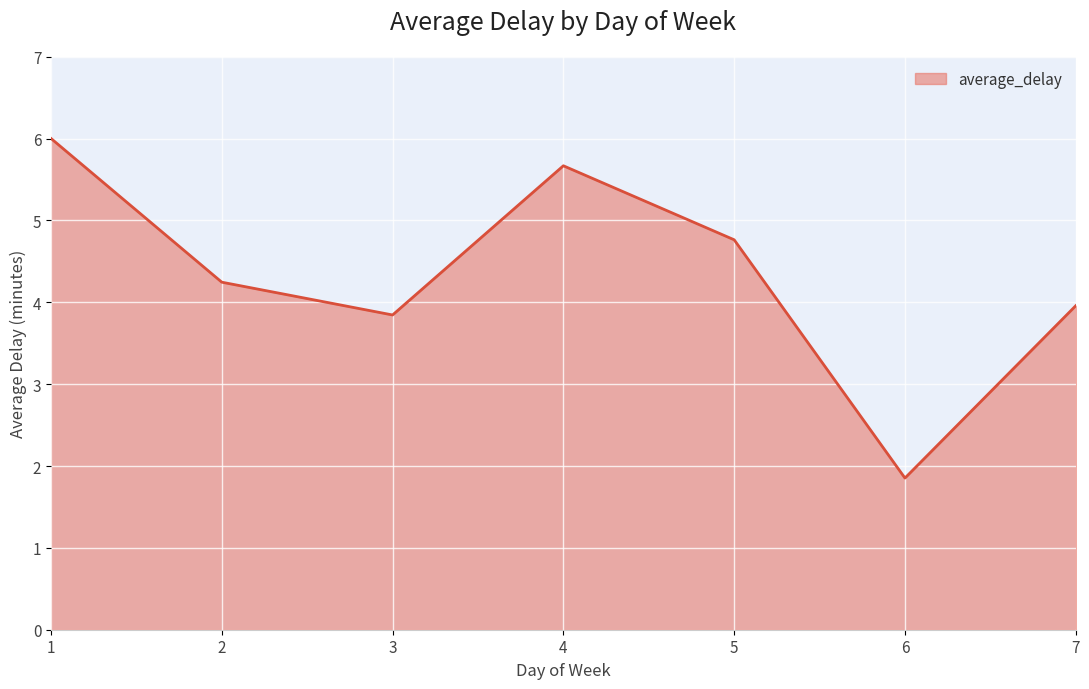

Which label corresponds to the smallest value in the chart?

6